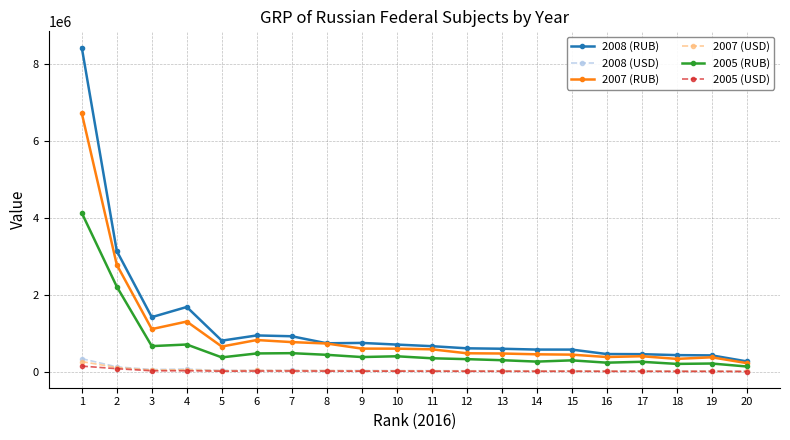

How many distinct data groups are displayed?

6